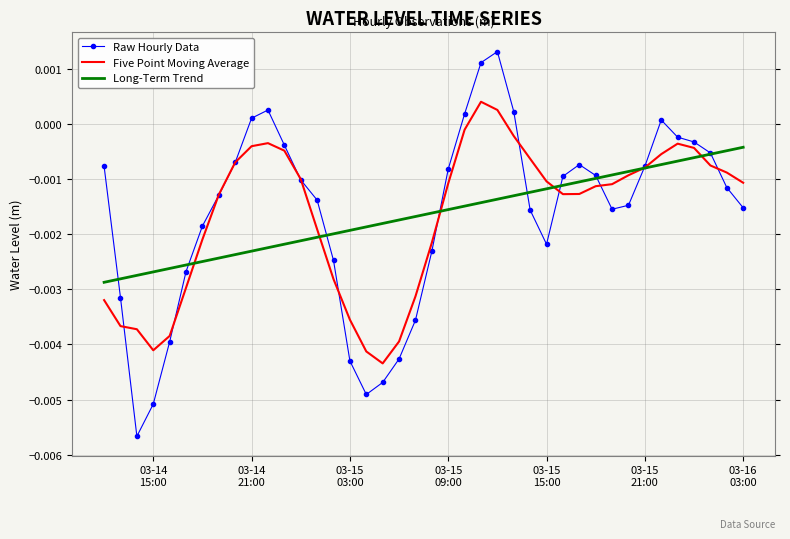

Which series has the largest range (max minus min)?

Raw Hourly Data